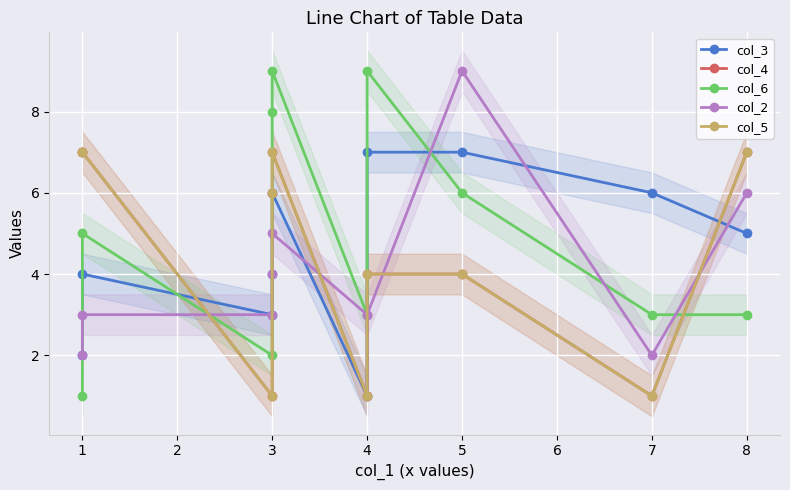

How many interior local valleys does the col_3 series have?

2